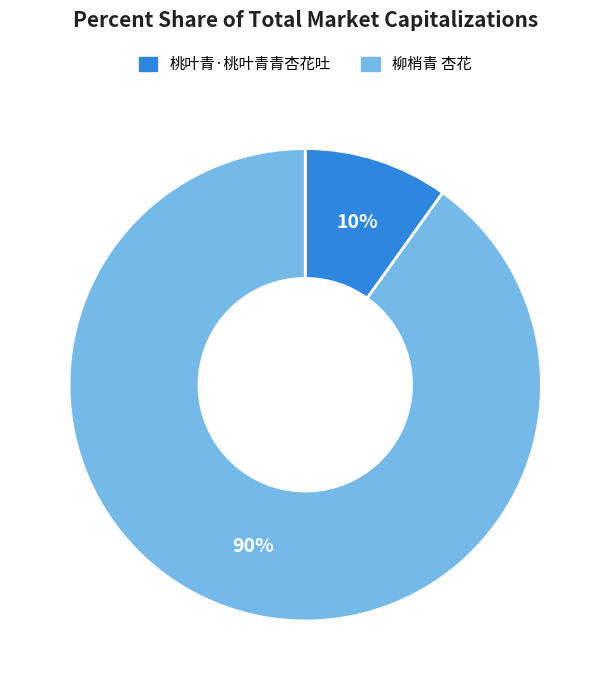

To the nearest percent, what is the combined percentage of 柳梢青 杏花 and 桃叶青·桃叶青青杏花吐?

100%